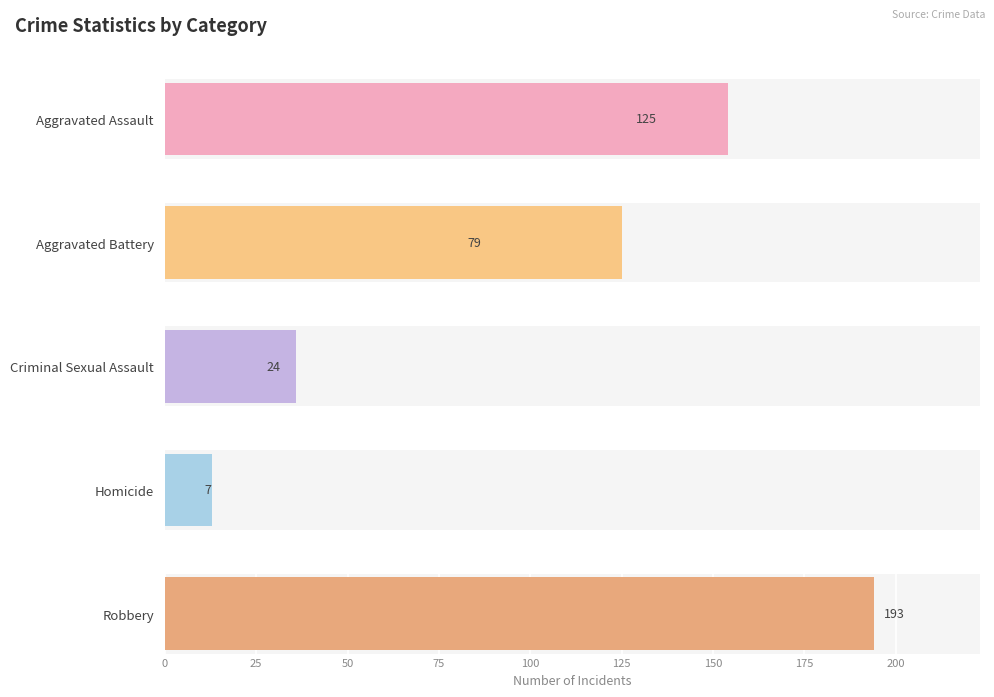

What is the difference between the second highest and minimum values in the Criminal Sexual Assault series?

14